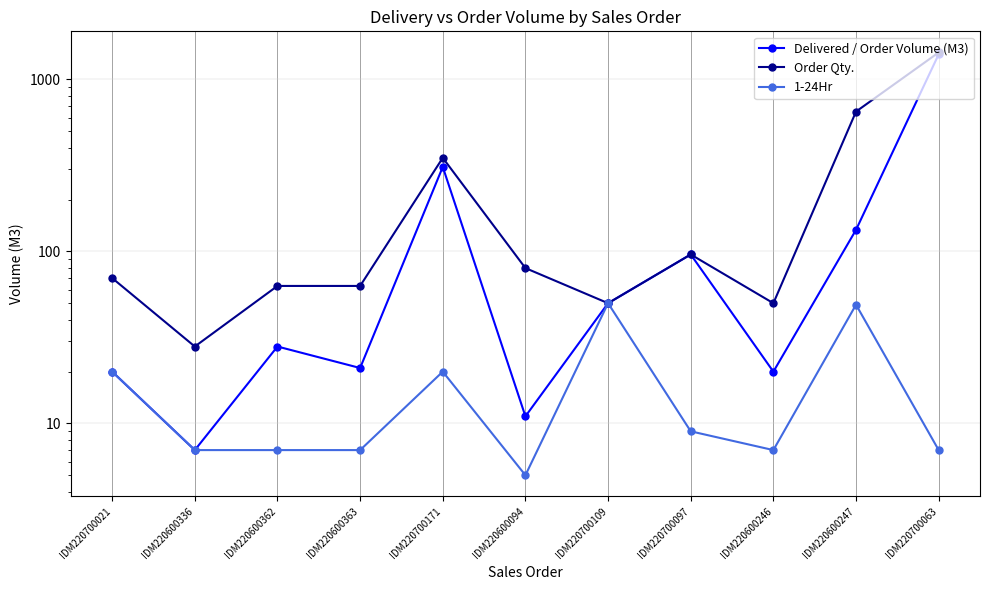

Rank the series at IDM220700171 from highest to lowest value.

Order Qty., Delivered / Order Volume (M3), 1-24Hr